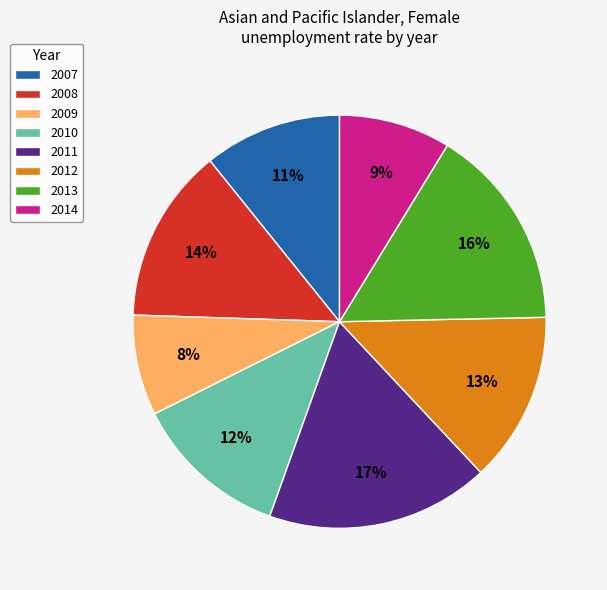

To the nearest percent, what percentage of the pie is 2010?

12%